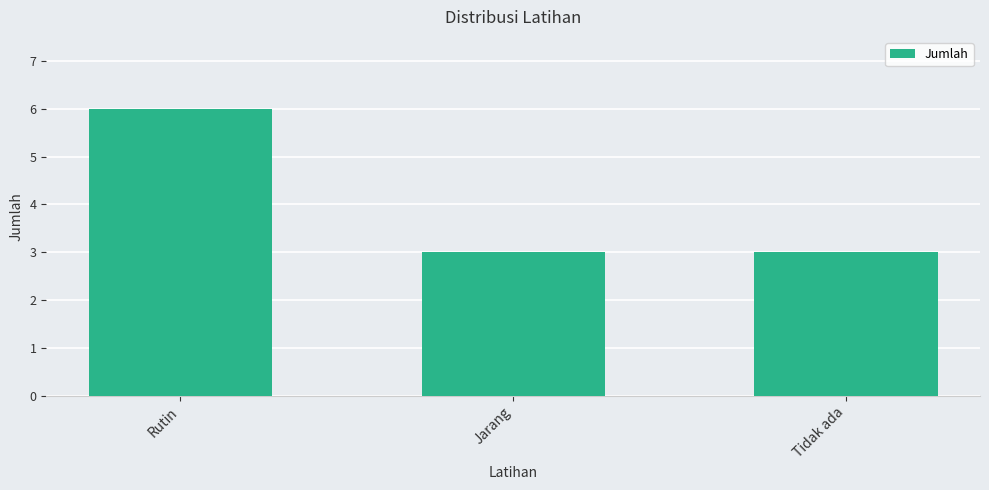

Reading right to left, what are all the values shown in this chart?

Tidak ada=3	Jarang=3	Rutin=6